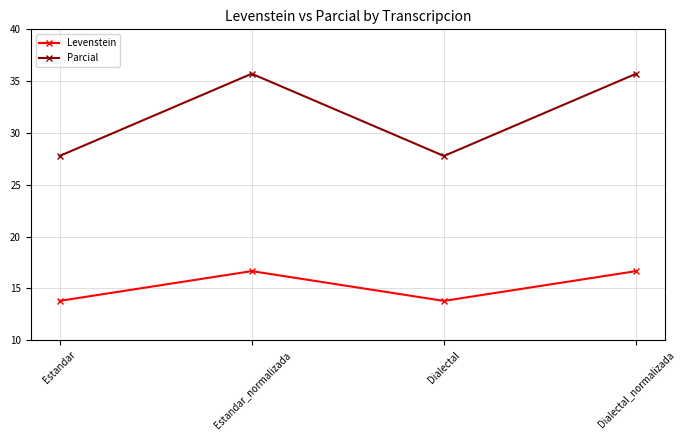

What is the lowest value of the Parcial series?

27.8